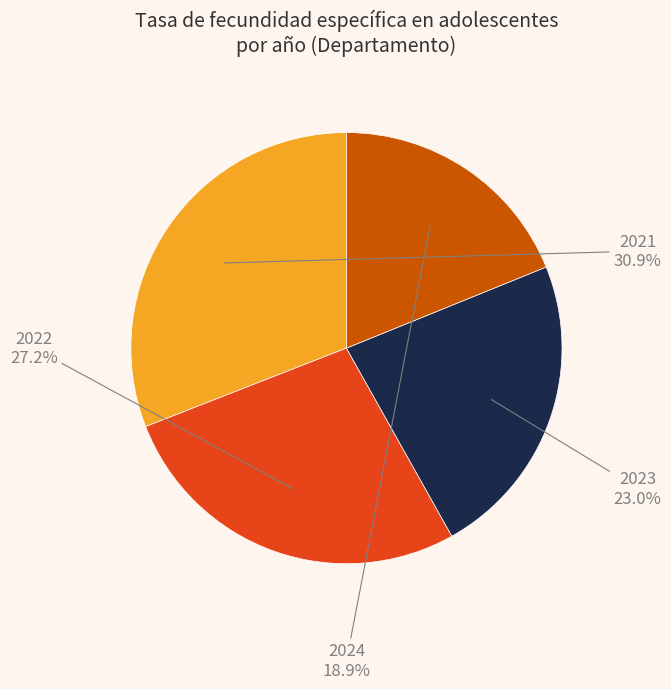

True or false: 2024 accounts for 19% of the total.

True